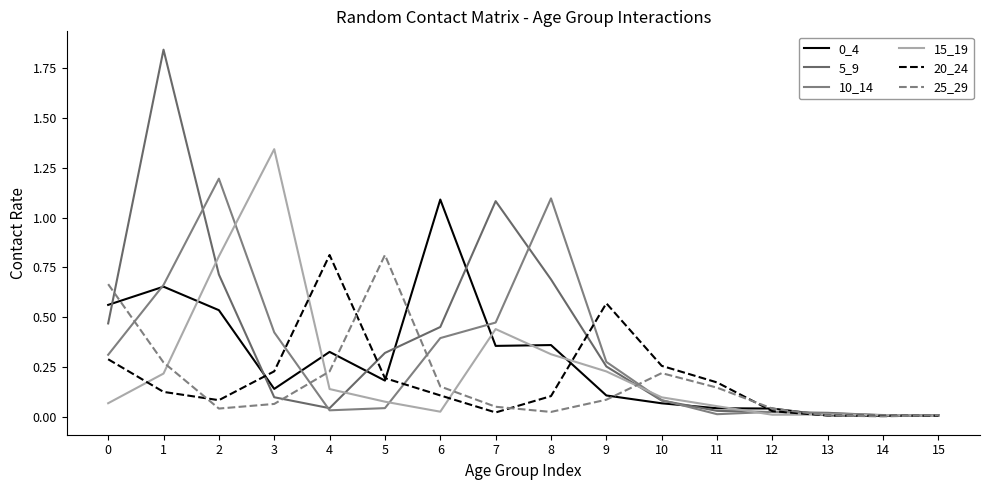

Is the value of 5_9 at 6 greater than the value of 20_24 at 9?

No